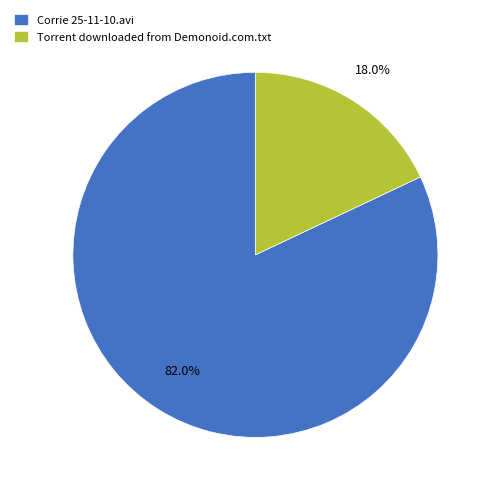

To the nearest percent, what percentage of the pie is Torrent downloaded from Demonoid.com.txt?

18%